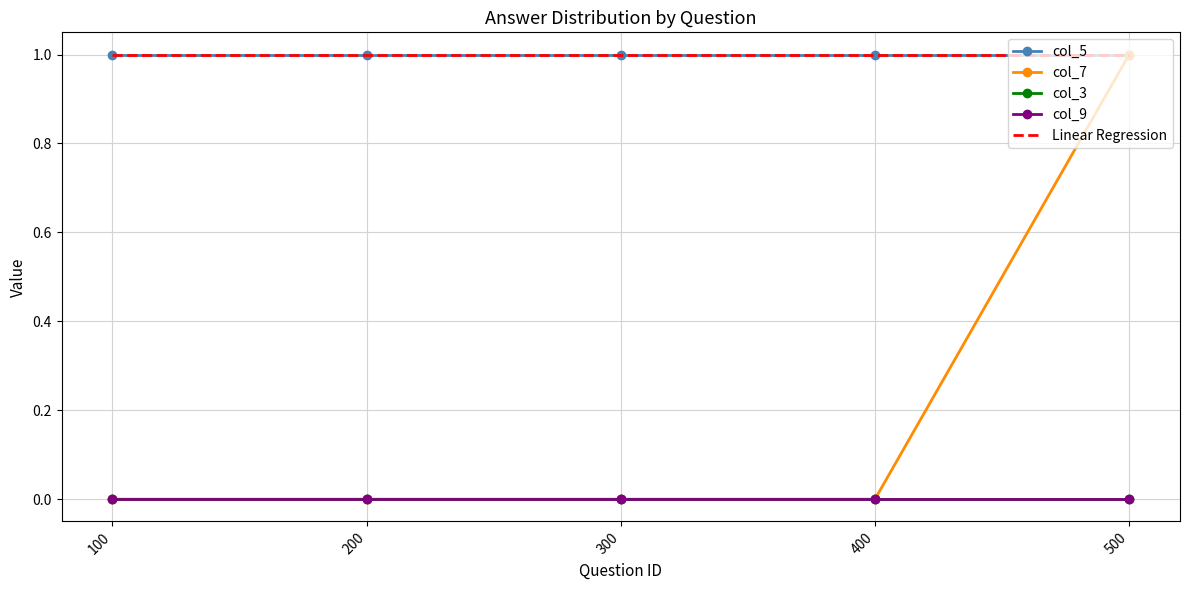

What is the difference between the col_7 values at 400 and 500?

1